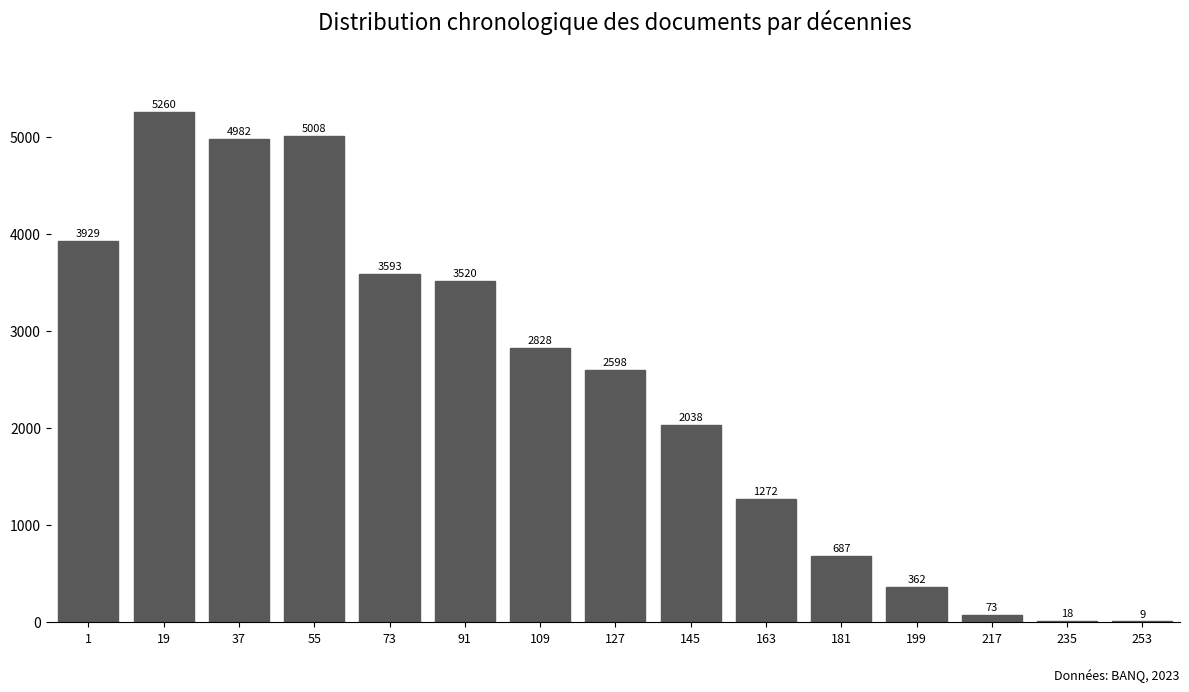

Reading right to left, transcribe all the data shown in this chart.

253=9	235=18	217=73	199=362	181=687	163=1272	145=2038	127=2598	109=2828	91=3520	73=3593	55=5008	37=4982	19=5260	1=3929